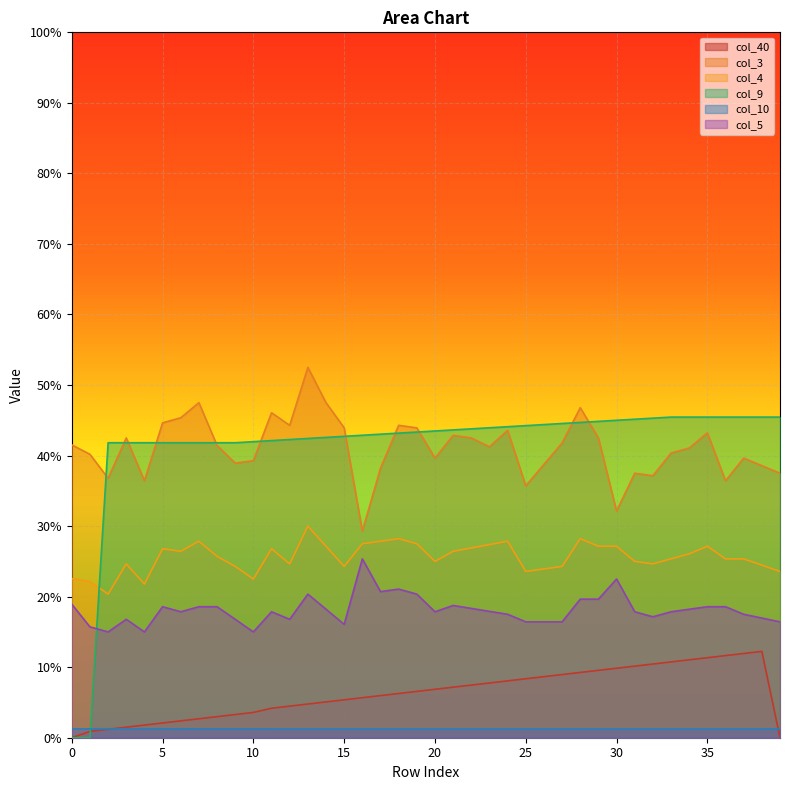

In col_40, how many points are higher than both neighbors (excluding endpoints)?

1